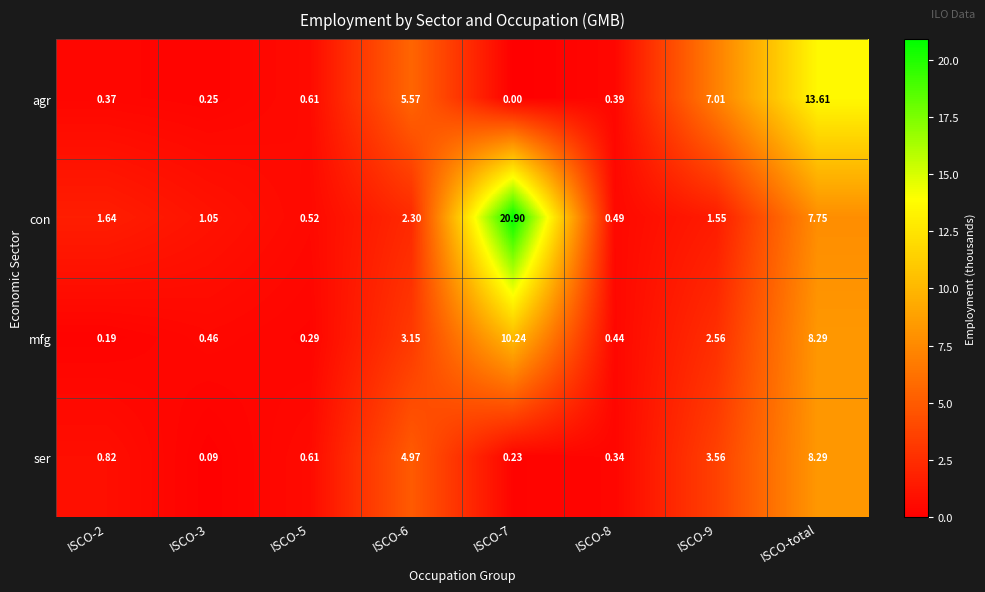

Is the value of mfg at ISCO-6 greater than the value of ser at ISCO-3?

Yes